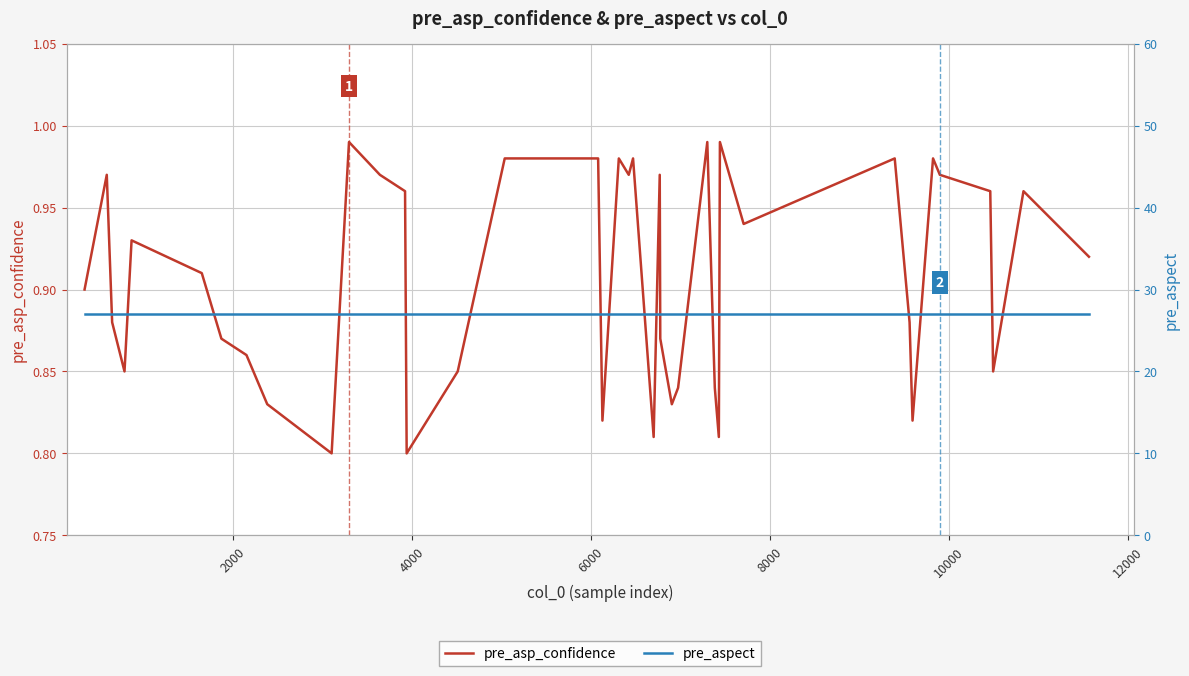

What is the sum of all pre_aspect values?

1080.0